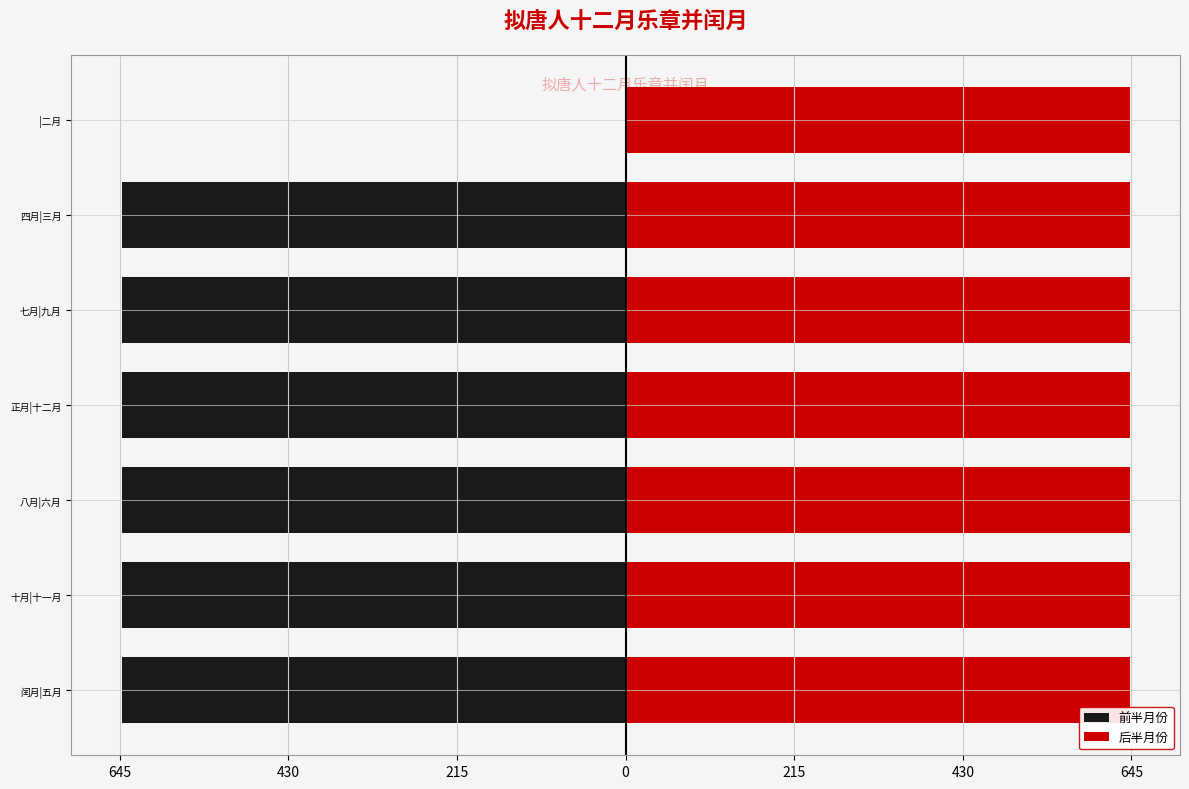

Is the value of 前半月份 at 闰月|五月 greater than the value of 后半月份 at 正月|十二月?

No